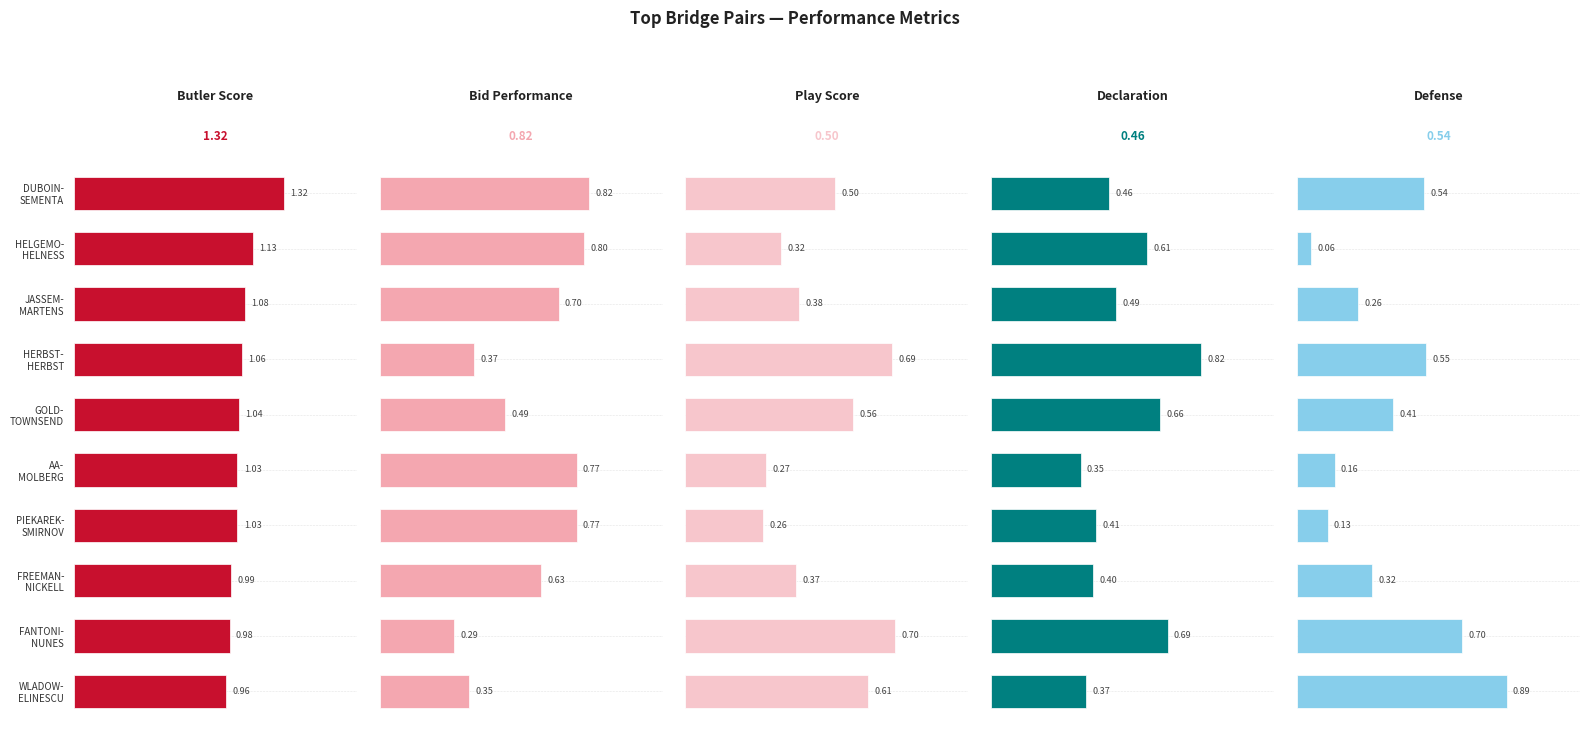

What are all the series names shown in the legend?

Butler, Bid, Play, Decl, Def